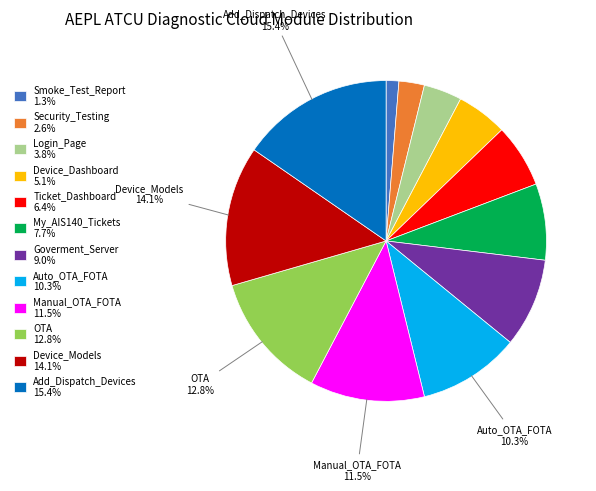

How many segments does this pie chart have?

12